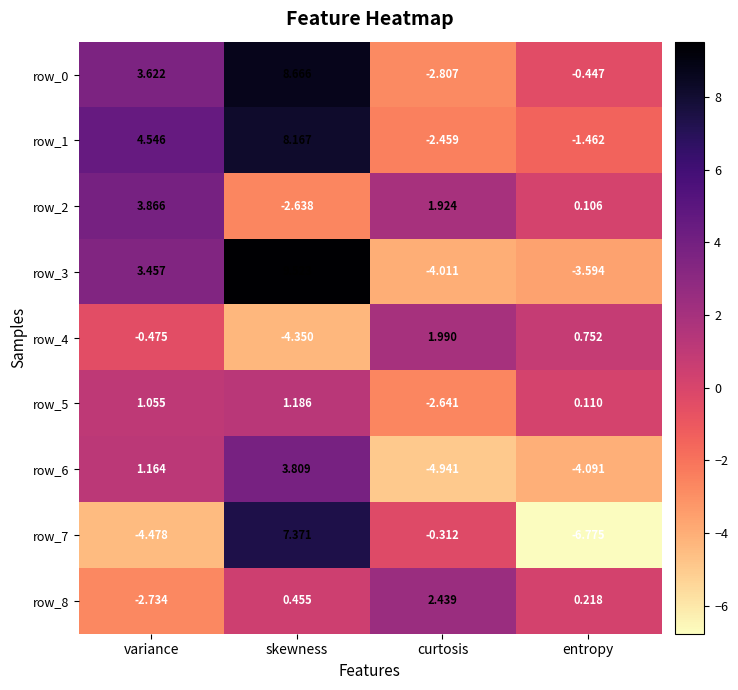

Is the value of row_3 at skewness greater than the value of row_0 at variance?

Yes